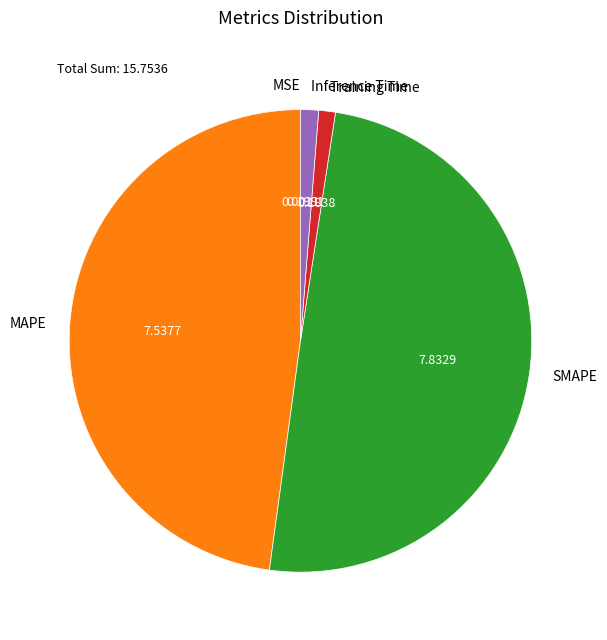

Do Training Time and Inference Time together represent more than half of the pie?

No